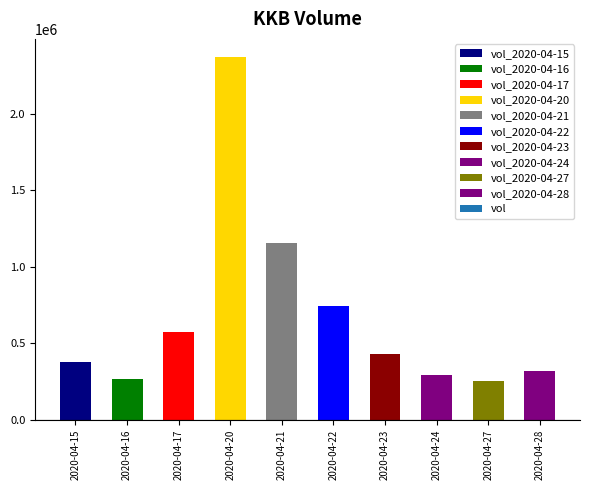

What is the minimum value shown in the chart?

254700